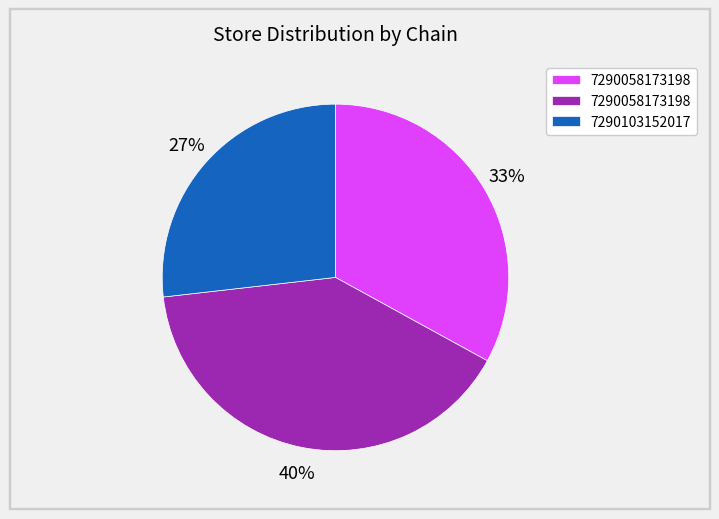

To the nearest percent, what is the difference between the largest and smallest slice percentages?

13%